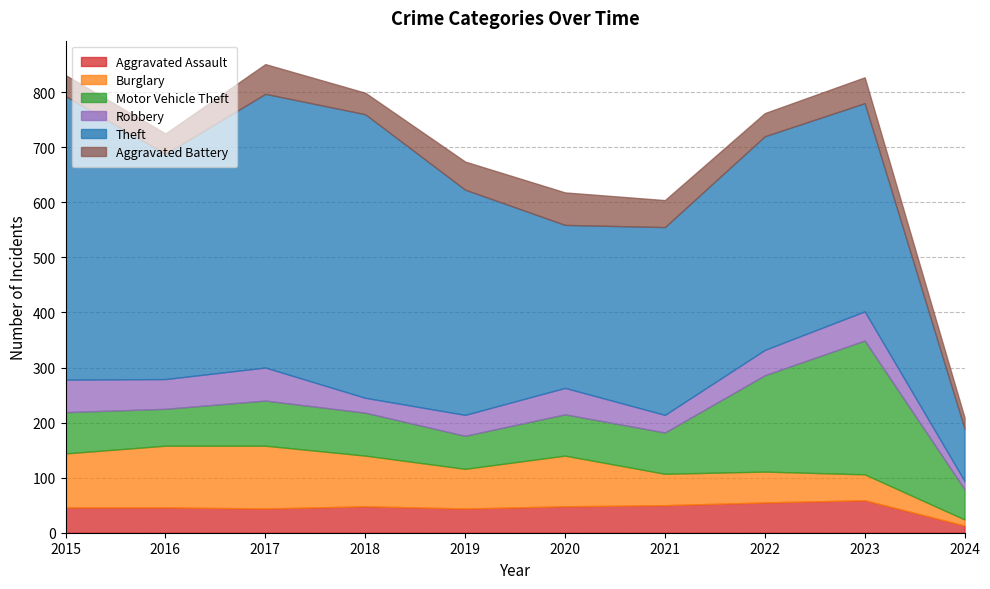

What is the difference between the maximum and minimum values in the Burglary series?

103